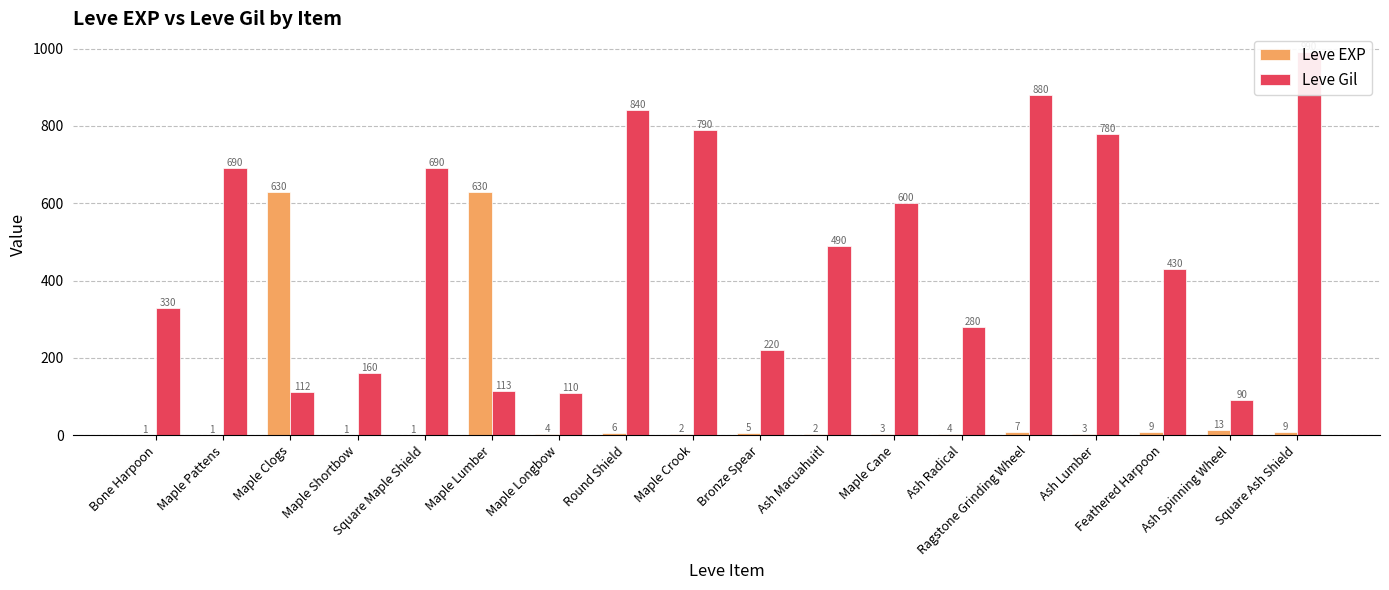

What is the value of the Leve EXP bar at the 7th from the left?

4